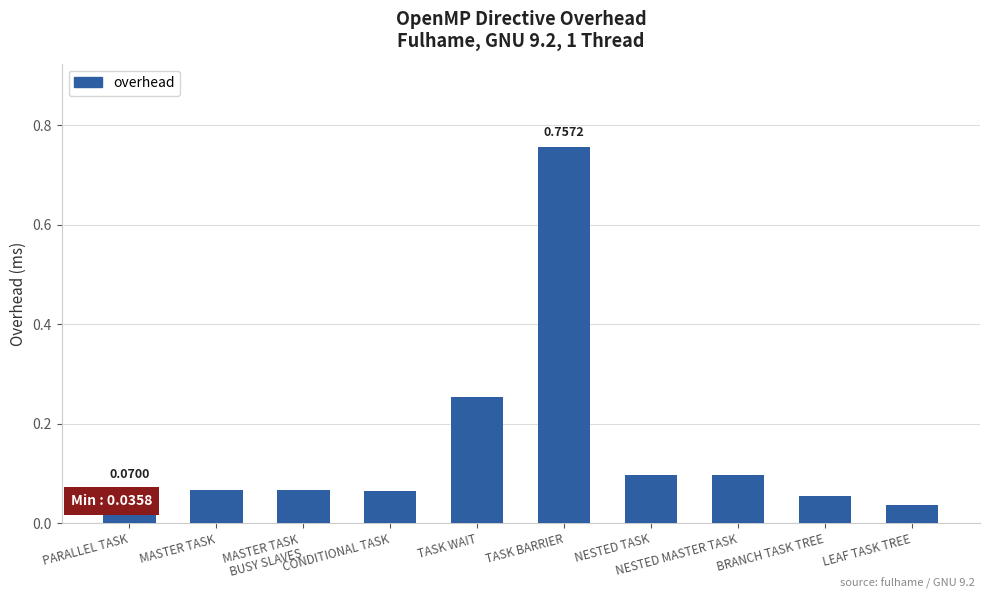

Count the number of categories in the chart.

10